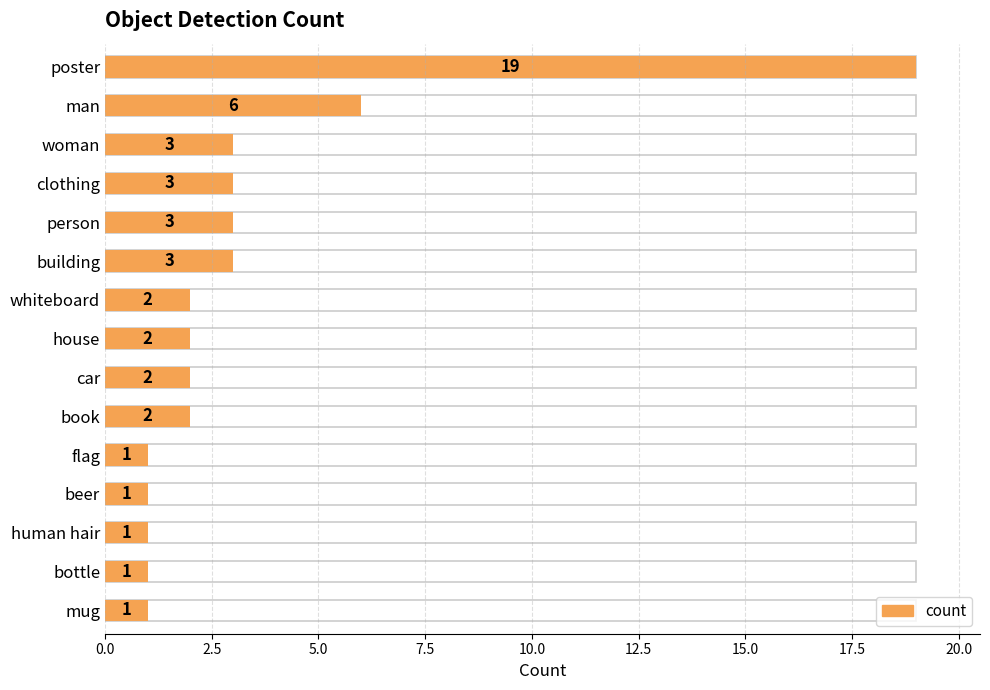

How many distinct data groups are displayed?

1